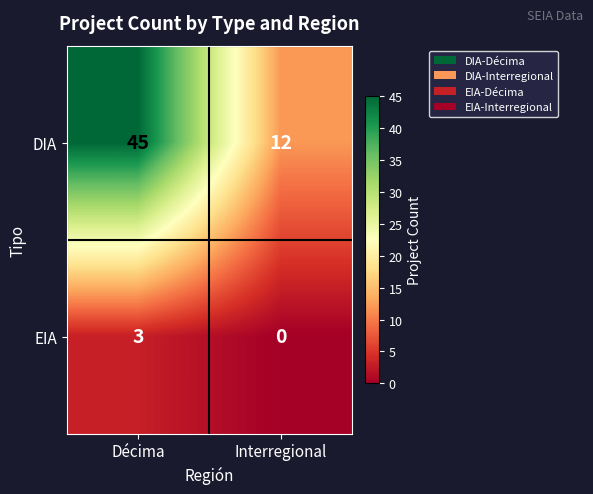

Is it true that EIA equals 0 at Interregional?

True